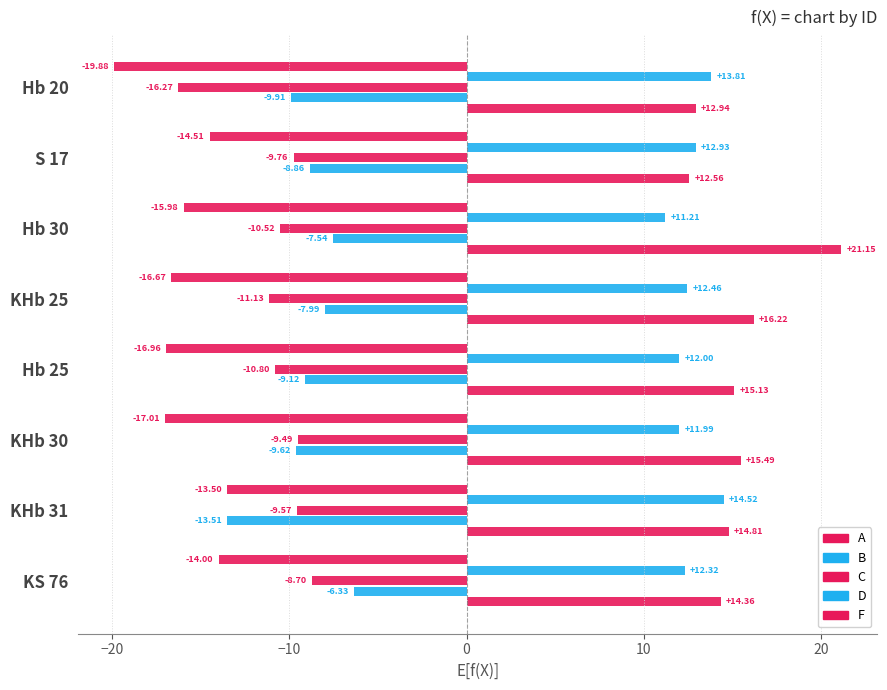

How many series are shown in this chart?

5